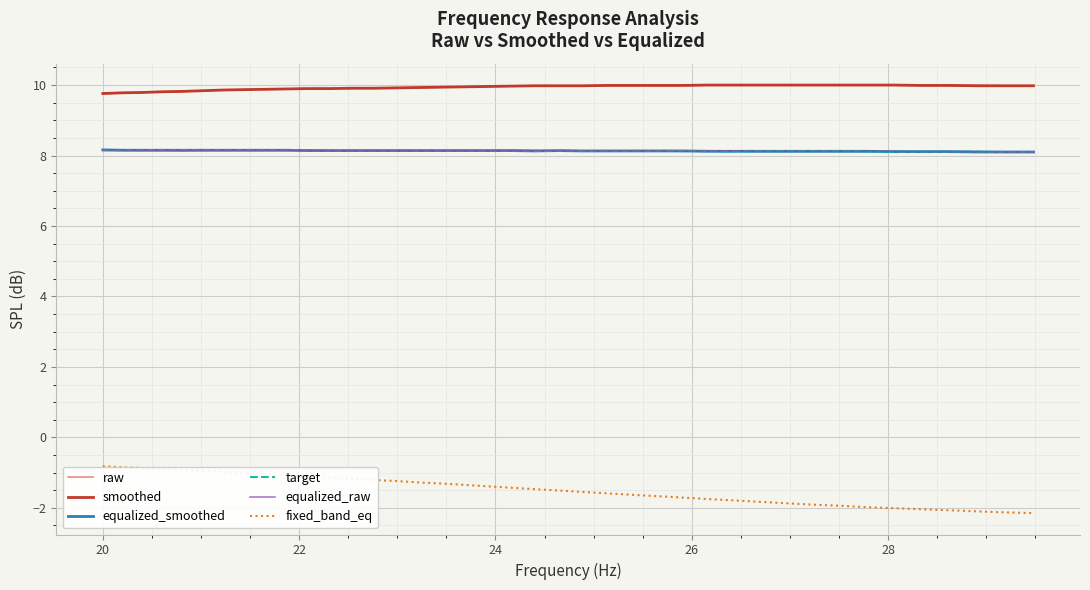

Which series has the widest spread of values?

fixed_band_eq